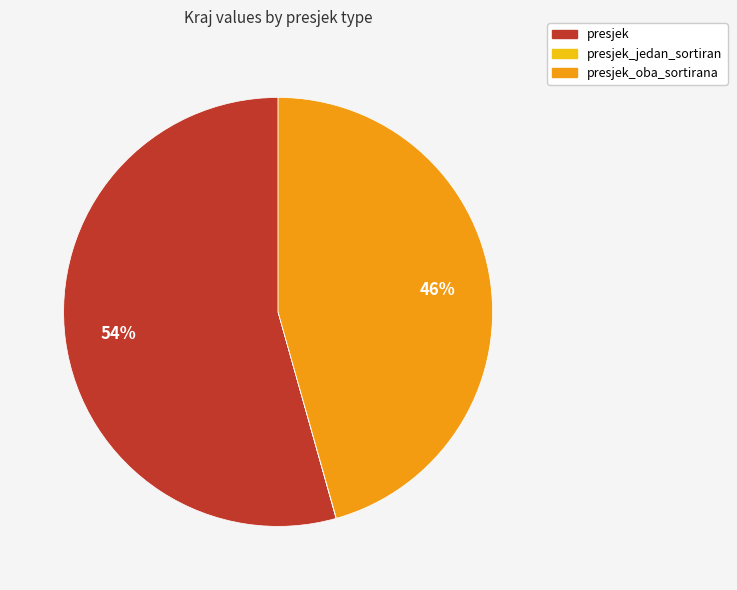

Does presjek_oba_sortirana account for over 50% of the chart?

No